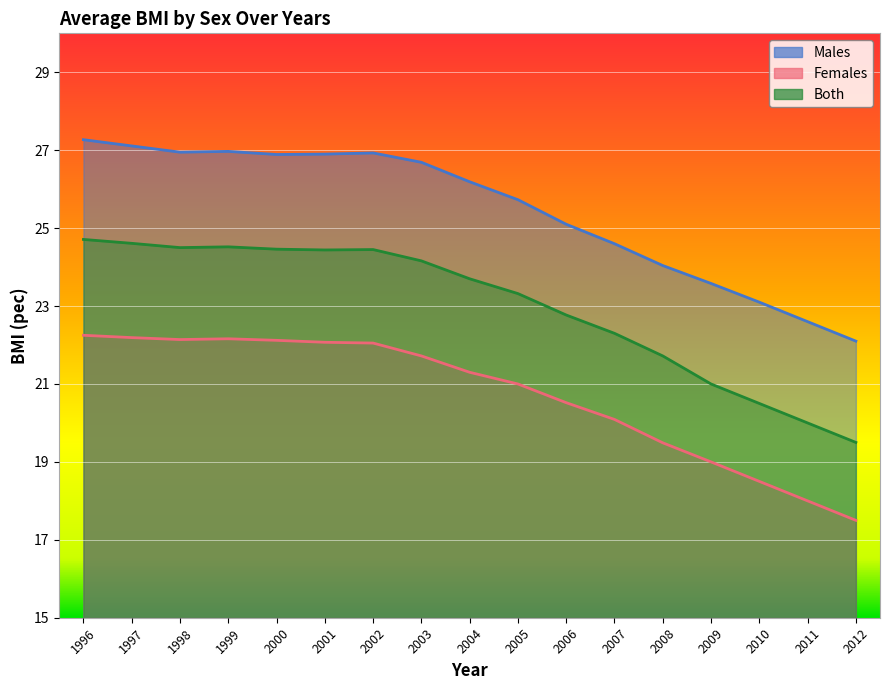

List the series in order of their overall mean, highest first.

Males, Both, Females